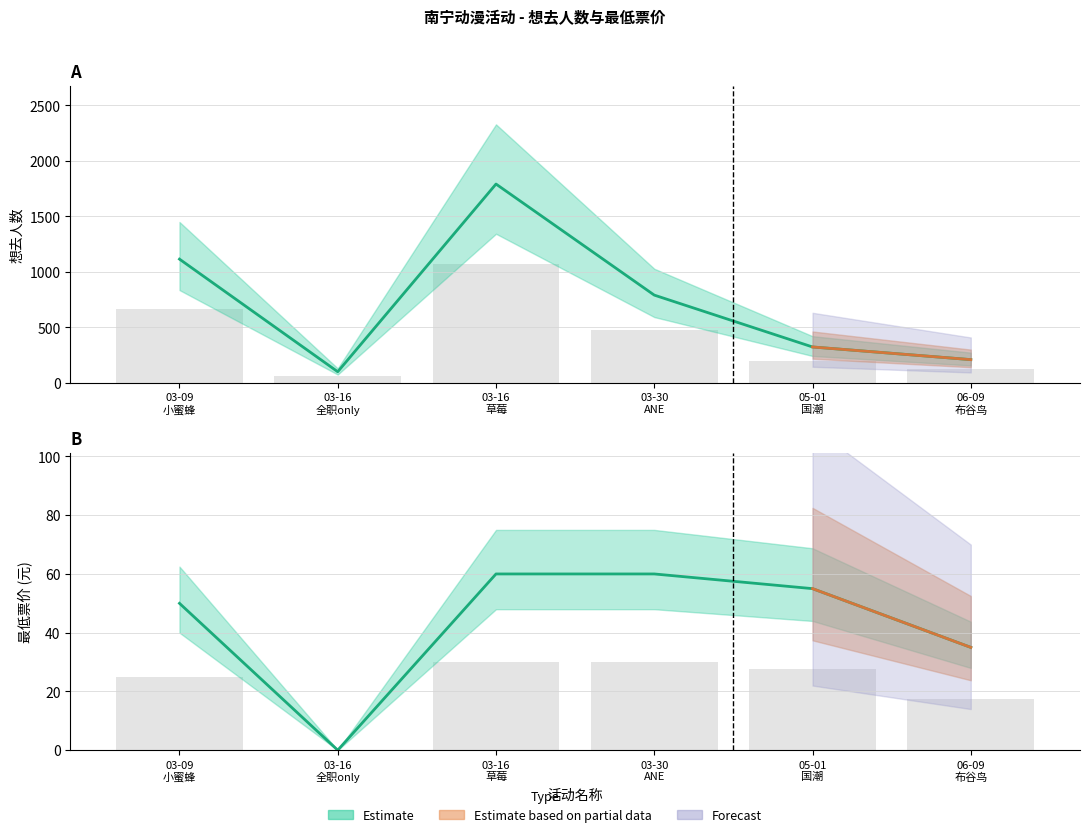

Rank the series by their average value, from lowest to highest.

最低票价, 想去人数